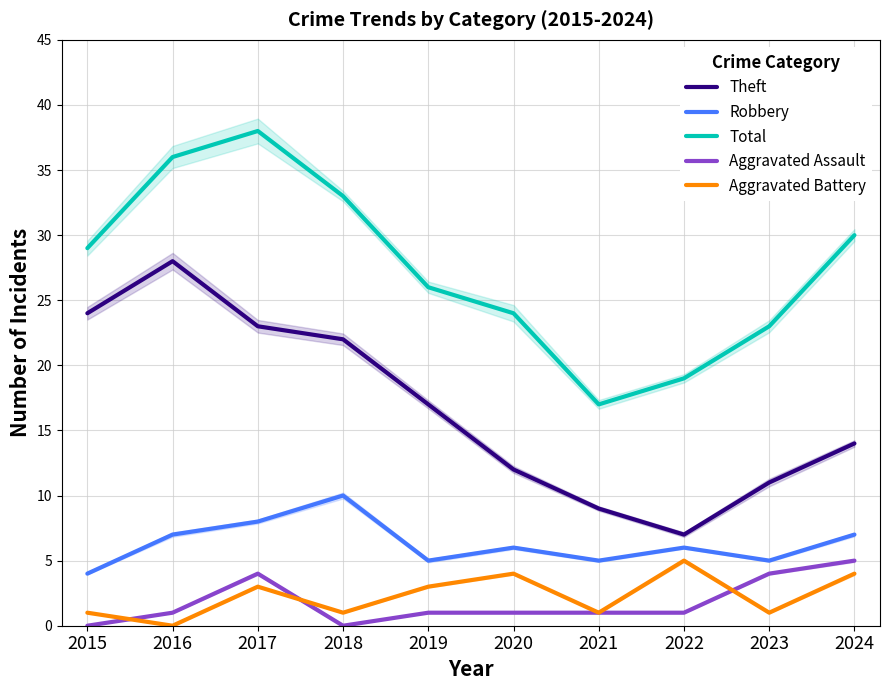

Rank the categories by Aggravated Assault value from lowest to highest.

2015, 2018, 2016, 2019, 2020, 2021, 2022, 2017, 2023, 2024